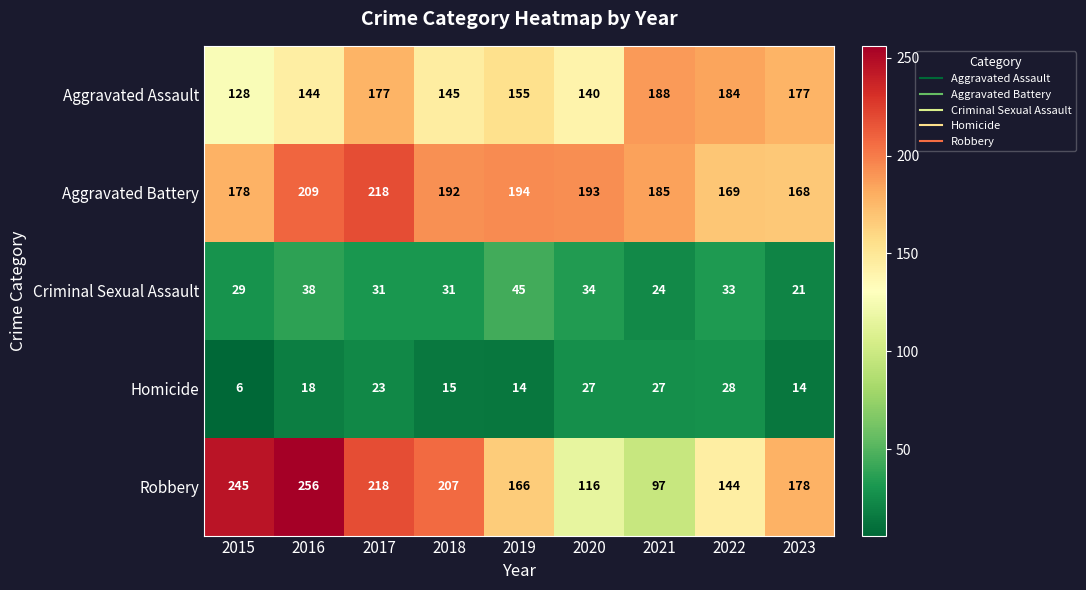

Which category has the highest value across all series?

2016